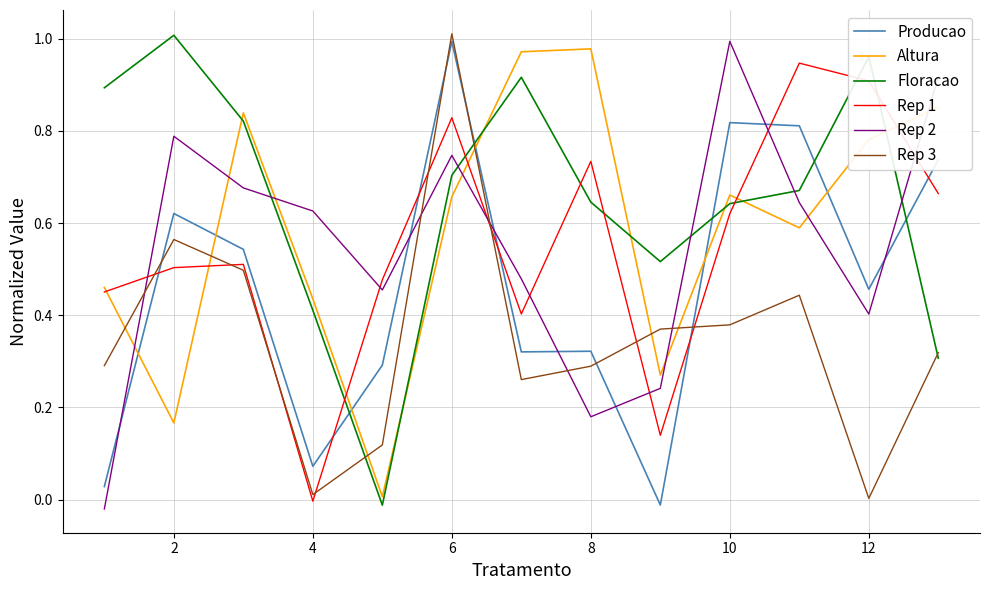

How many values in Rep 2 are below zero?

1